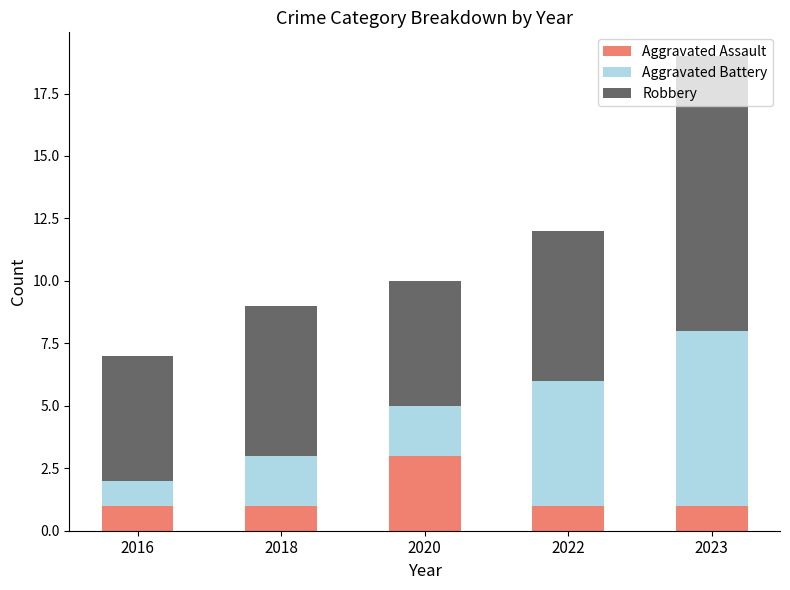

What is the total value across all series at 2018?

9